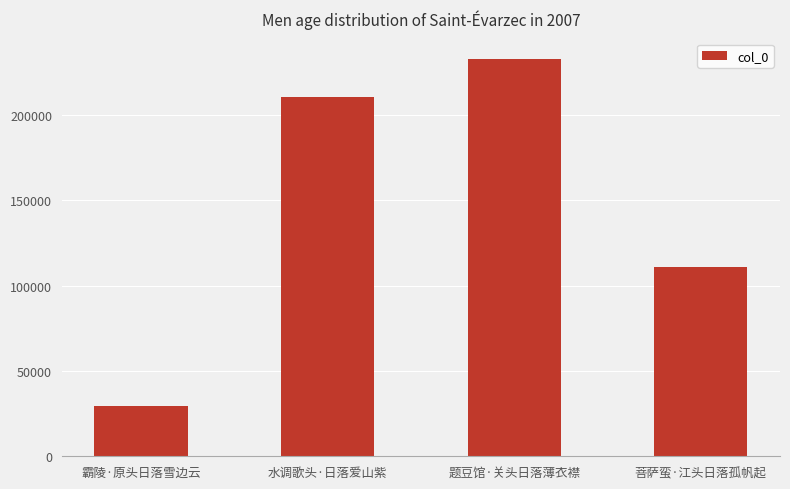

What is the value of the 3rd bar from the left?

233130